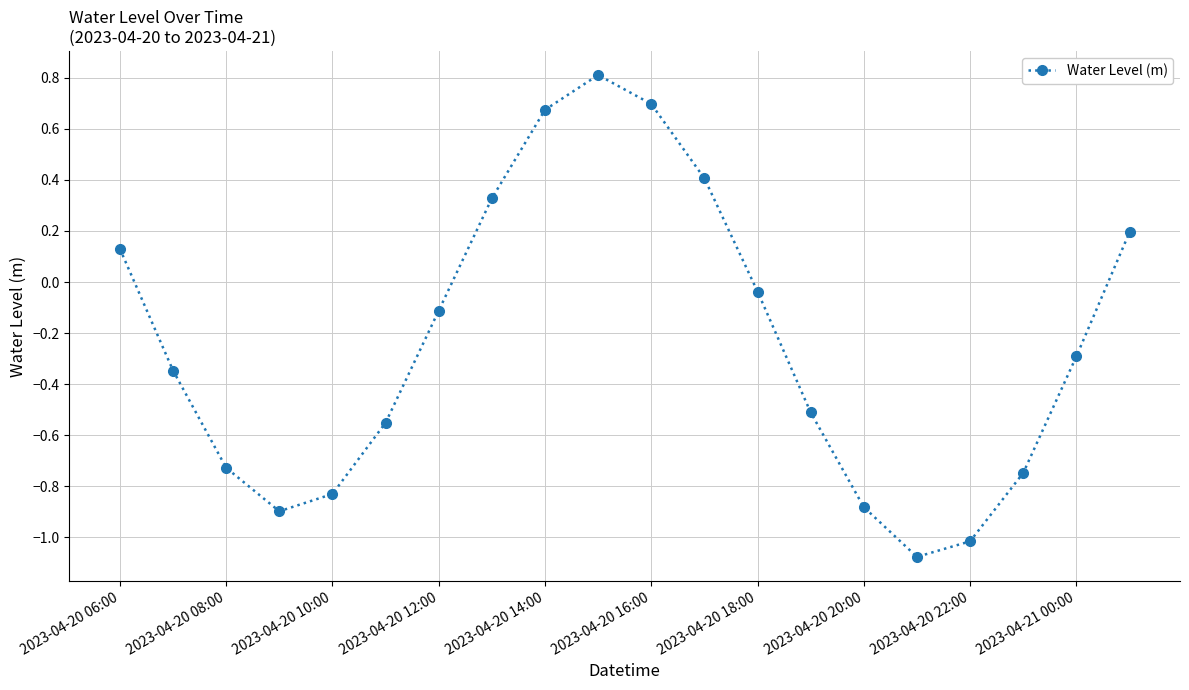

True or false: there are more than 2 points higher than both neighbors.

False